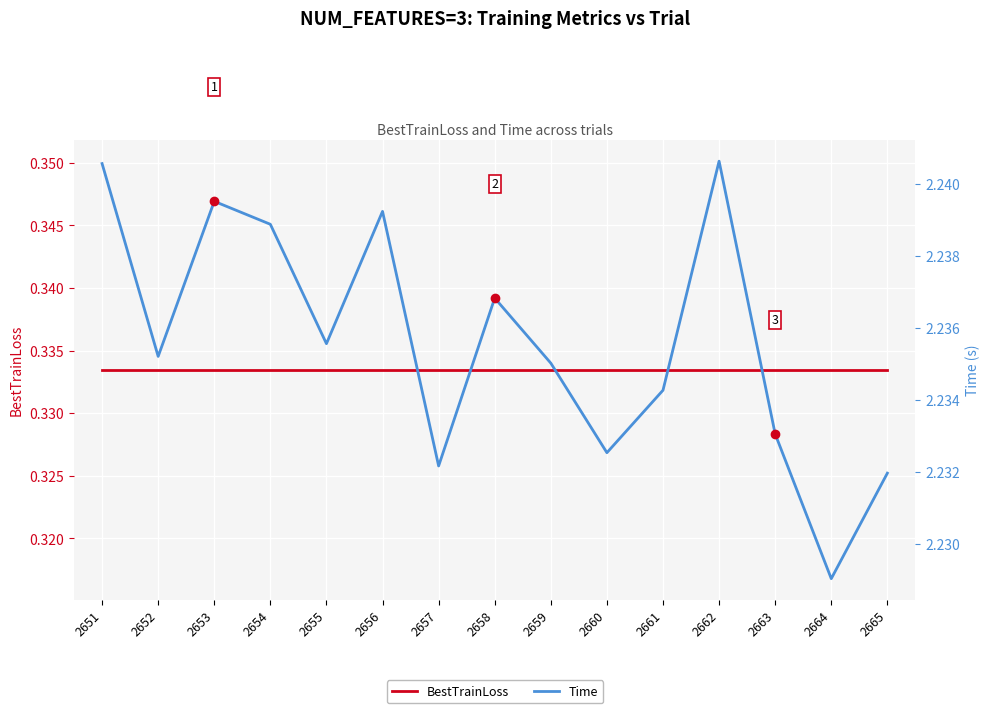

The BestTrainLoss series shows 0.2 at 2659. True or false?

False